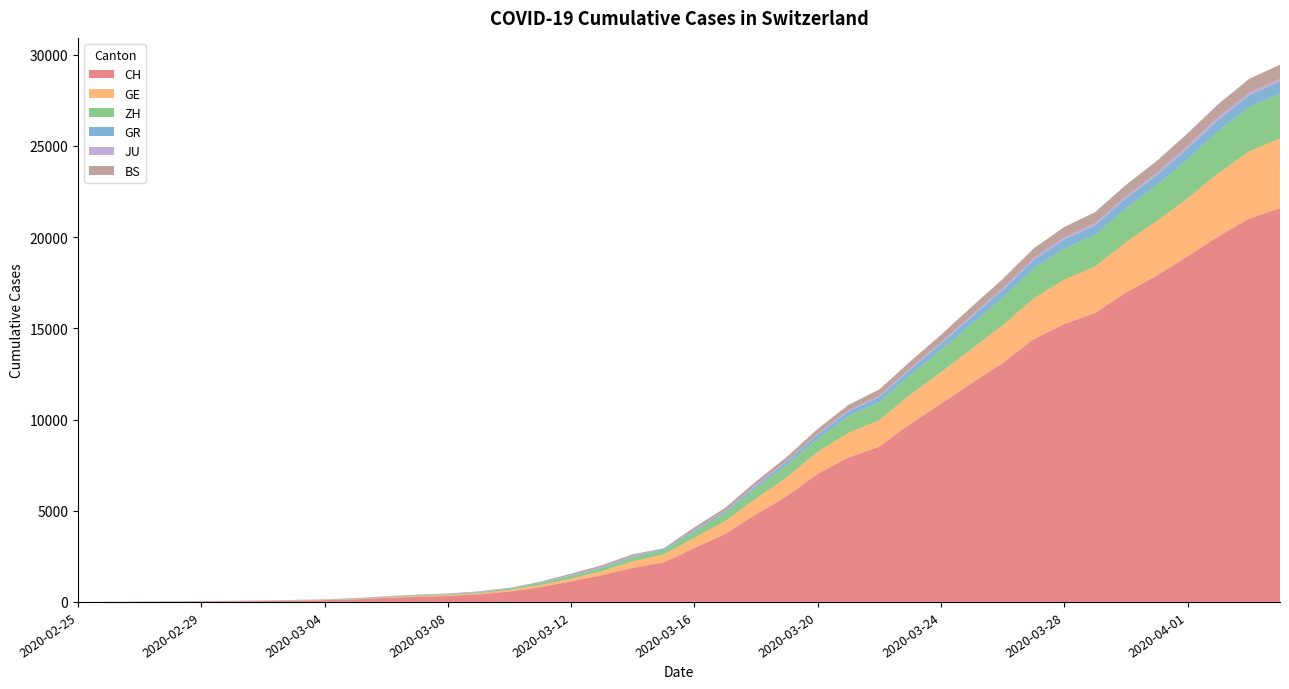

Reading left to right, extract all data points from this chart.

CH: 2020-02-25=0	2020-02-26=4	2020-02-27=8	2020-02-28=20	2020-02-29=30	2020-03-01=36	2020-03-02=50	2020-03-03=69	2020-03-04=97	2020-03-05=142	2020-03-06=219	2020-03-07=280	2020-03-08=327	2020-03-09=419	2020-03-10=570	2020-03-11=807	2020-03-12=1125	2020-03-13=1463	2020-03-14=1870	2020-03-15=2165	2020-03-16=2959	2020-03-17=3727	2020-03-18=4807	2020-03-19=5794	2020-03-20=7022	2020-03-21=7918	2020-03-22=8512	2020-03-23=9752	2020-03-24=10858	2020-03-25=12000	2020-03-26=13091	2020-03-27=14394	2020-03-28=15235	2020-03-29=15837	2020-03-30=16957	2020-03-31=17882	2020-04-01=18946	2020-04-02=20040	2020-04-03=21017	2020-04-04=21593
GE: 2020-02-25=0	2020-02-26=1	2020-02-27=1	2020-02-28=5	2020-02-29=9	2020-03-01=10	2020-03-02=11	2020-03-03=14	2020-03-04=16	2020-03-05=20	2020-03-06=30	2020-03-07=43	2020-03-08=45	2020-03-09=60	2020-03-10=80	2020-03-11=114	2020-03-12=155	2020-03-13=227	2020-03-14=351	2020-03-15=435	2020-03-16=556	2020-03-17=710	2020-03-18=863	2020-03-19=1041	2020-03-20=1212	2020-03-21=1350	2020-03-22=1453	2020-03-23=1611	2020-03-24=1729	2020-03-25=1870	2020-03-26=2073	2020-03-27=2231	2020-03-28=2436	2020-03-29=2547	2020-03-30=2761	2020-03-31=3003	2020-04-01=3180	2020-04-02=3469	2020-04-03=3678	2020-04-04=3816
ZH: 2020-02-25=0	2020-02-26=0	2020-02-27=2	2020-02-28=2	2020-02-29=6	2020-03-01=7	2020-03-02=10	2020-03-03=13	2020-03-04=15	2020-03-05=23	2020-03-06=29	2020-03-07=34	2020-03-08=40	2020-03-09=49	2020-03-10=62	2020-03-11=101	2020-03-12=140	2020-03-13=163	2020-03-14=218	2020-03-15=250	2020-03-16=326	2020-03-17=429	2020-03-18=568	2020-03-19=679	2020-03-20=711	2020-03-21=925	2020-03-22=984	2020-03-23=1073	2020-03-24=1221	2020-03-25=1368	2020-03-26=1500	2020-03-27=1627	2020-03-28=1701	2020-03-29=1733	2020-03-30=1859	2020-03-31=1947	2020-04-01=2136	2020-04-02=2300	2020-04-03=2428	2020-04-04=2461
GR: 2020-02-25=0	2020-02-26=2	2020-02-27=2	2020-02-28=6	2020-02-29=6	2020-03-01=6	2020-03-02=9	2020-03-03=9	2020-03-04=12	2020-03-05=14	2020-03-06=16	2020-03-07=17	2020-03-08=18	2020-03-09=18	2020-03-10=22	2020-03-11=31	2020-03-12=43	2020-03-13=53	2020-03-14=56	2020-03-15=71	2020-03-16=84	2020-03-17=101	2020-03-18=128	2020-03-19=182	2020-03-20=226	2020-03-21=258	2020-03-22=284	2020-03-23=300	2020-03-24=343	2020-03-25=393	2020-03-26=433	2020-03-27=474	2020-03-28=495	2020-03-29=519	2020-03-30=535	2020-03-31=547	2020-04-01=592	2020-04-02=622	2020-04-03=649	2020-04-04=657
JU: 2020-02-25=0	2020-02-26=0	2020-02-27=1	2020-02-28=1	2020-02-29=1	2020-03-01=1	2020-03-02=1	2020-03-03=2	2020-03-04=2	2020-03-05=4	2020-03-06=4	2020-03-07=5	2020-03-08=5	2020-03-09=7	2020-03-10=7	2020-03-11=7	2020-03-12=12	2020-03-13=17	2020-03-14=18	2020-03-15=19	2020-03-16=25	2020-03-17=29	2020-03-18=61	2020-03-19=36	2020-03-20=44	2020-03-21=54	2020-03-22=61	2020-03-23=69	2020-03-24=82	2020-03-25=92	2020-03-26=100	2020-03-27=114	2020-03-28=119	2020-03-29=127	2020-03-30=128	2020-03-31=140	2020-04-01=145	2020-04-02=149	2020-04-03=149	2020-04-04=154
BS: 2020-02-25=0	2020-02-26=0	2020-02-27=1	2020-02-28=1	2020-02-29=1	2020-03-01=1	2020-03-02=1	2020-03-03=3	2020-03-04=3	2020-03-05=8	2020-03-06=15	2020-03-07=21	2020-03-08=24	2020-03-09=28	2020-03-10=33	2020-03-11=49	2020-03-12=73	2020-03-13=92	2020-03-14=100	2020-03-15=0	2020-03-16=143	2020-03-17=164	2020-03-18=181	2020-03-19=220	2020-03-20=270	2020-03-21=297	2020-03-22=356	2020-03-23=374	2020-03-24=410	2020-03-25=462	2020-03-26=501	2020-03-27=530	2020-03-28=569	2020-03-29=605	2020-03-30=617	2020-03-31=653	2020-04-01=687	2020-04-02=714	2020-04-03=754	2020-04-04=767